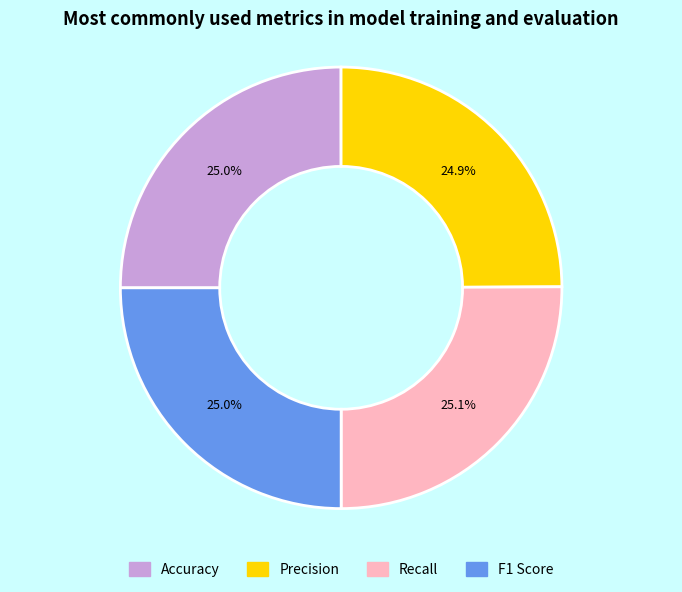

To the nearest percent, what portion does Precision represent?

25%